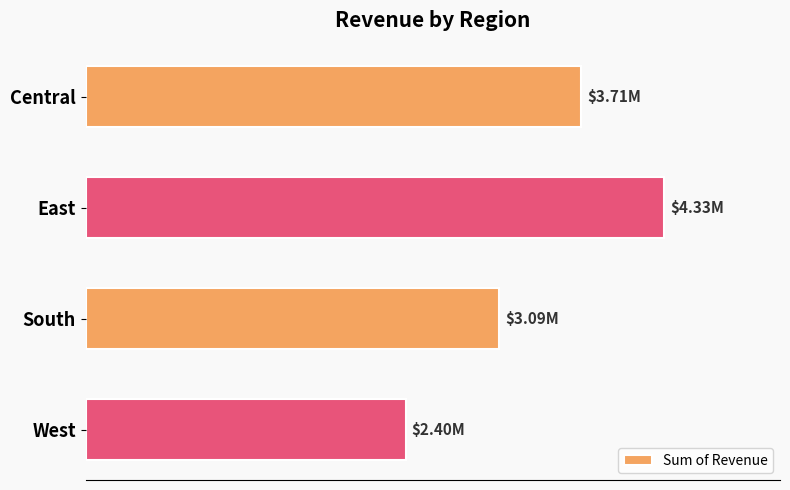

Does the chart contain any negative values?

No